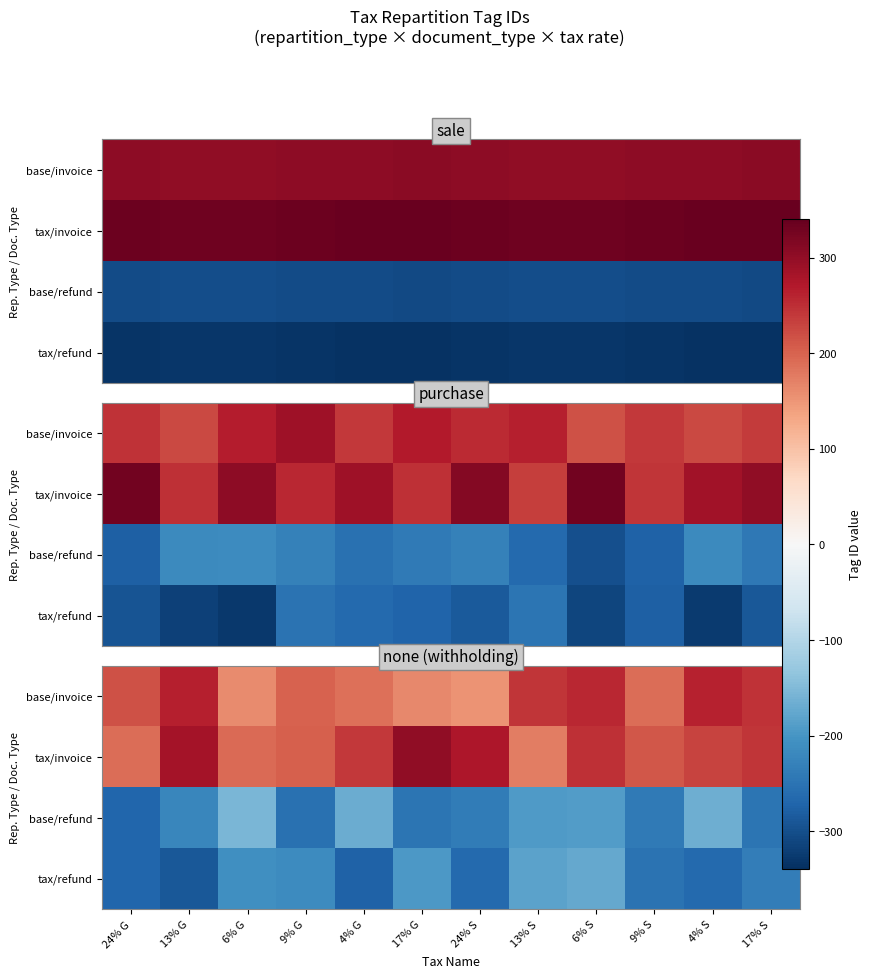

What is the approximate value of base/invoice at 24% S?

152.2